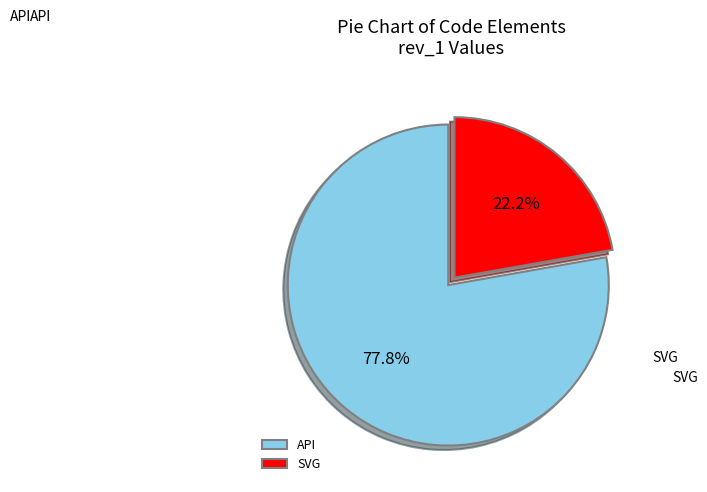

Is it true that API is 78% of the pie?

True